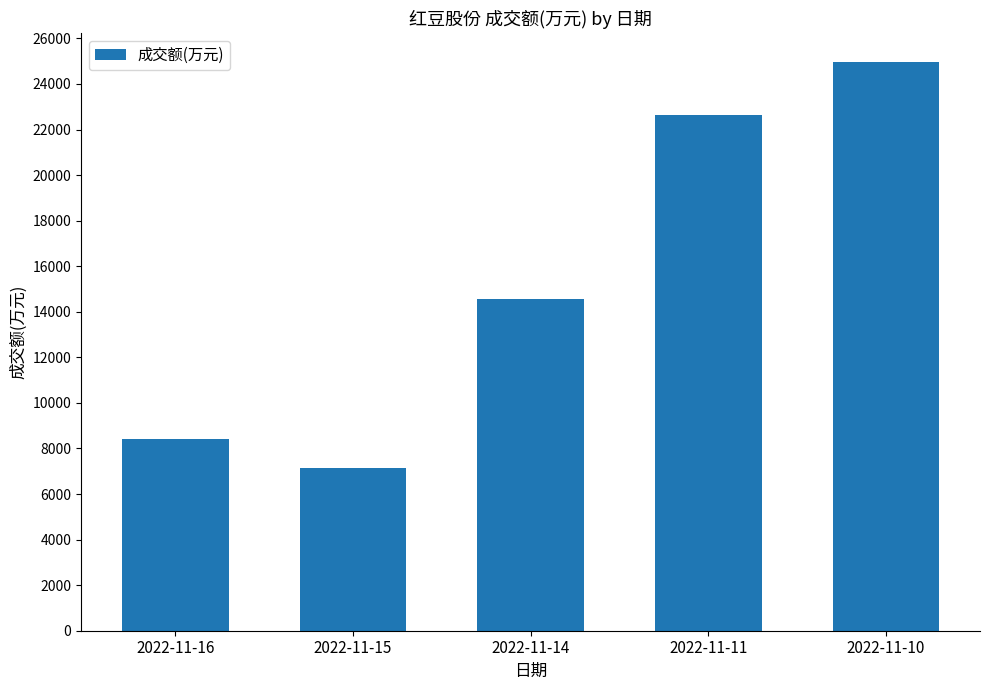

Rank the categories by value from lowest to highest.

2022-11-15, 2022-11-16, 2022-11-14, 2022-11-11, 2022-11-10